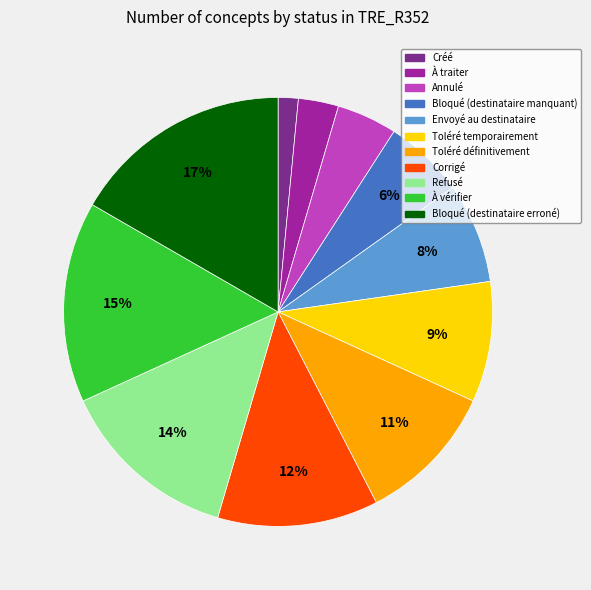

To the nearest percent, what is the combined percentage of À traiter and Bloqué (destinataire erroné)?

20%